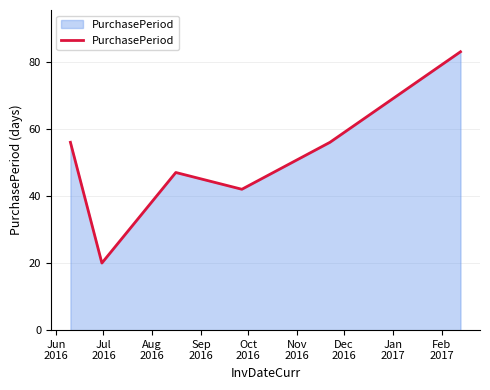

What is the smallest value displayed?

20